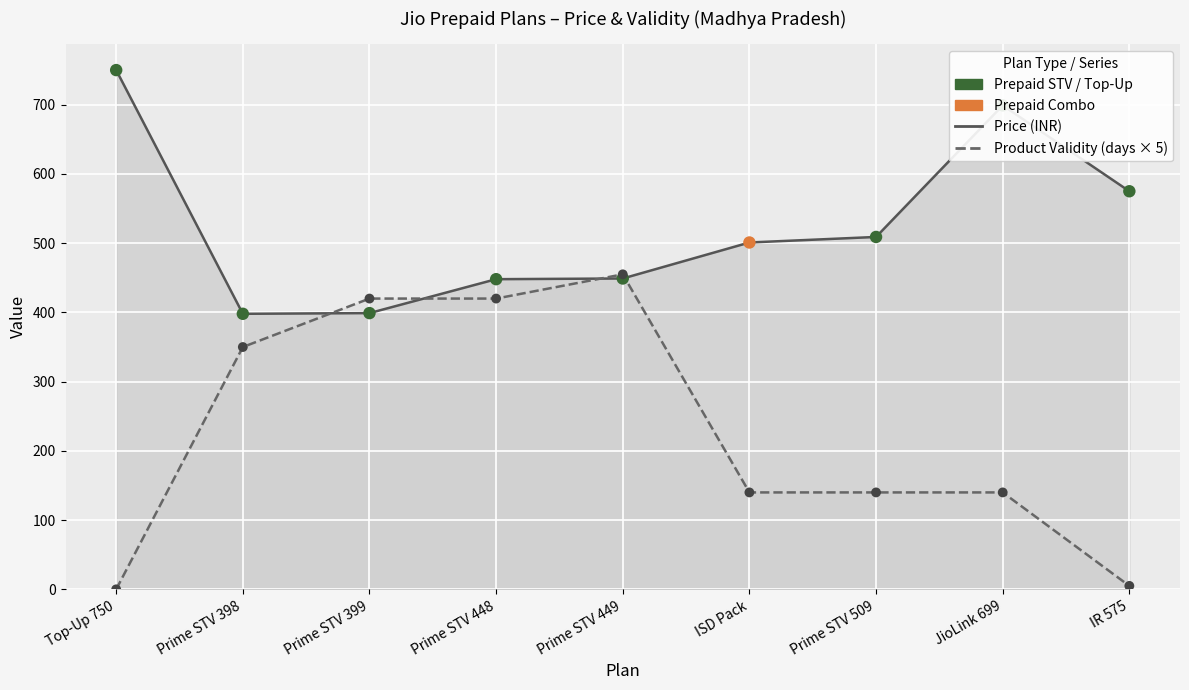

Which series reaches the minimum Y coordinate?

Product Validity (days × 5)